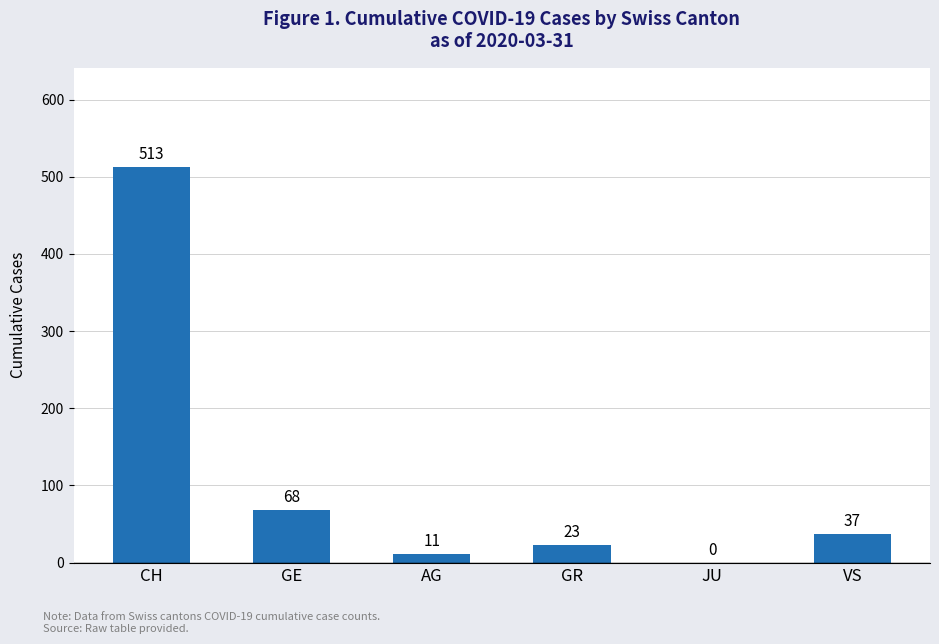

True or false: the data shows 694 at CH.

False